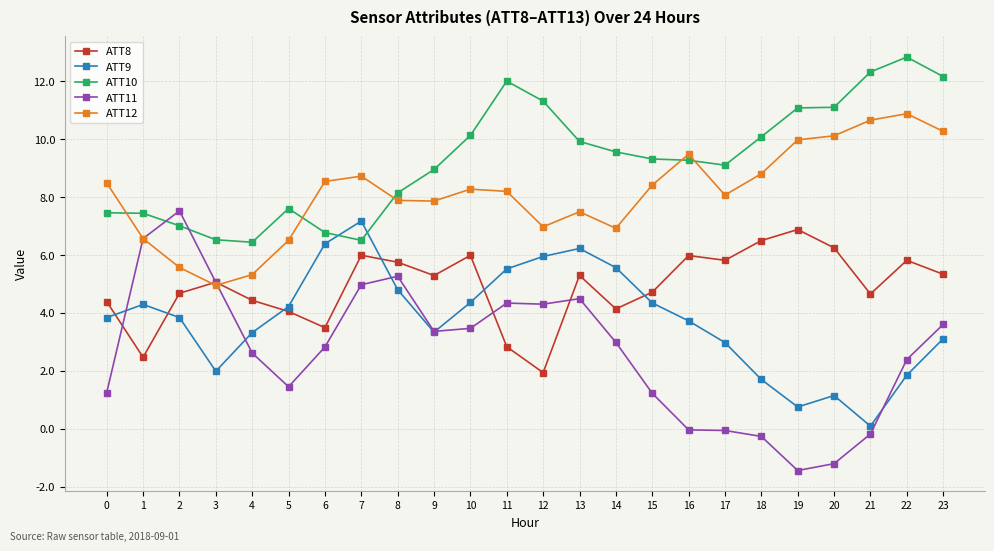

Count the number of data series in this chart.

5